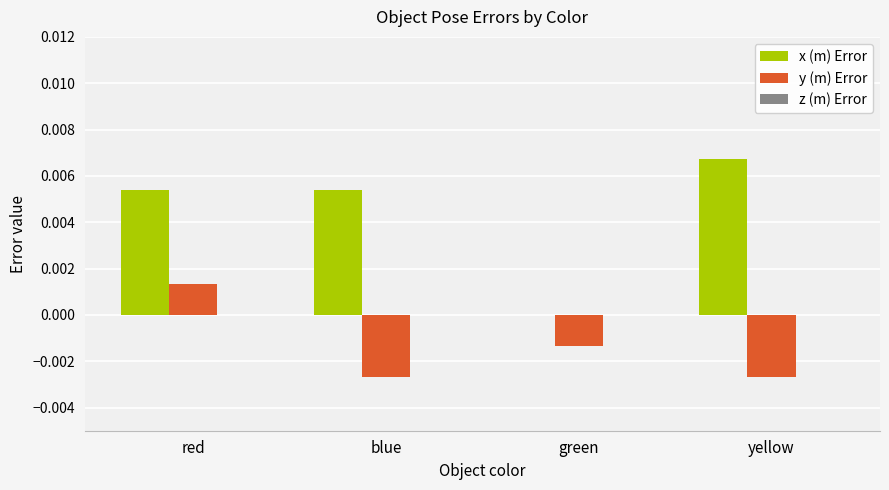

Is the value of x (m) Error at blue greater than the value of y (m) Error at red?

Yes